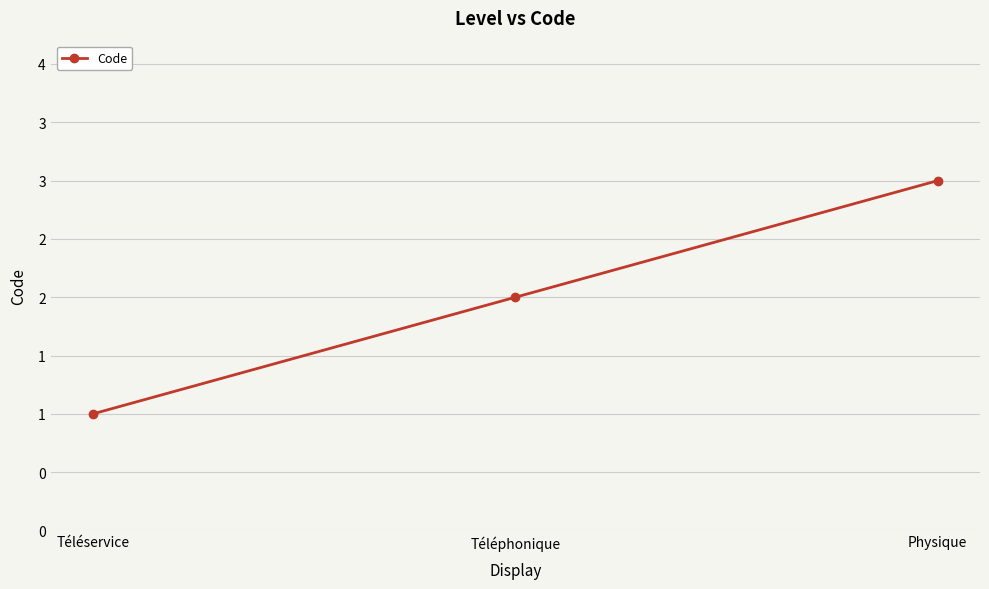

What is the label of the 1st point from the left?

Téléservice